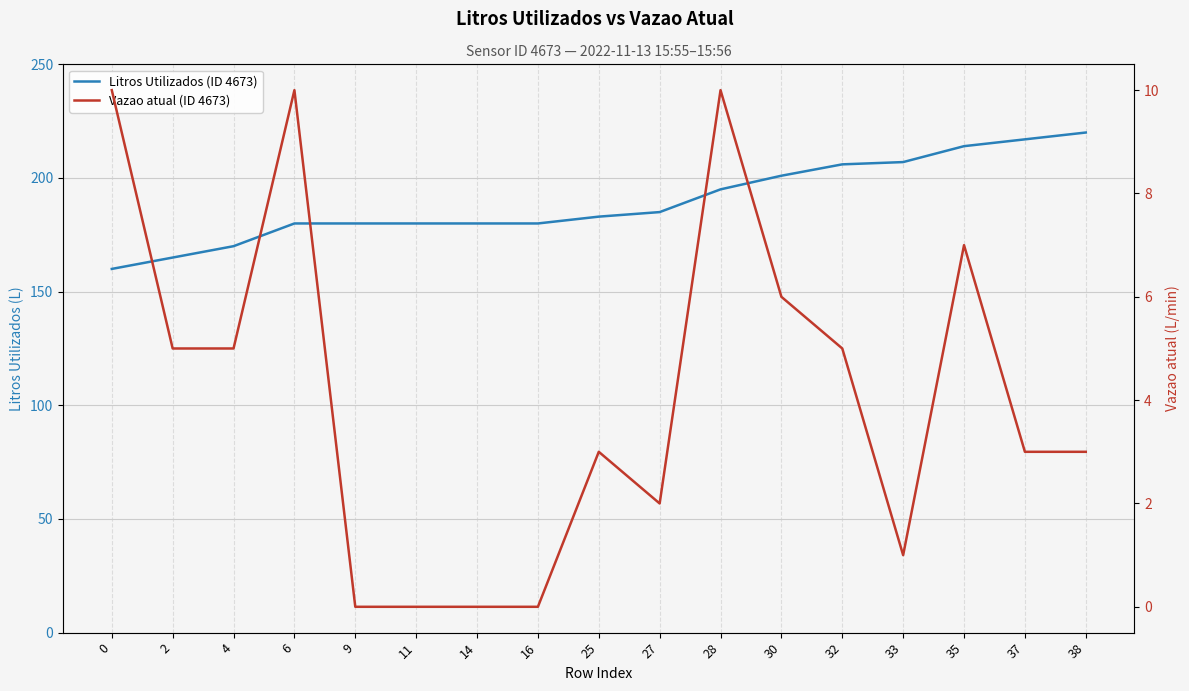

Which label corresponds to the smallest value in the chart?

9